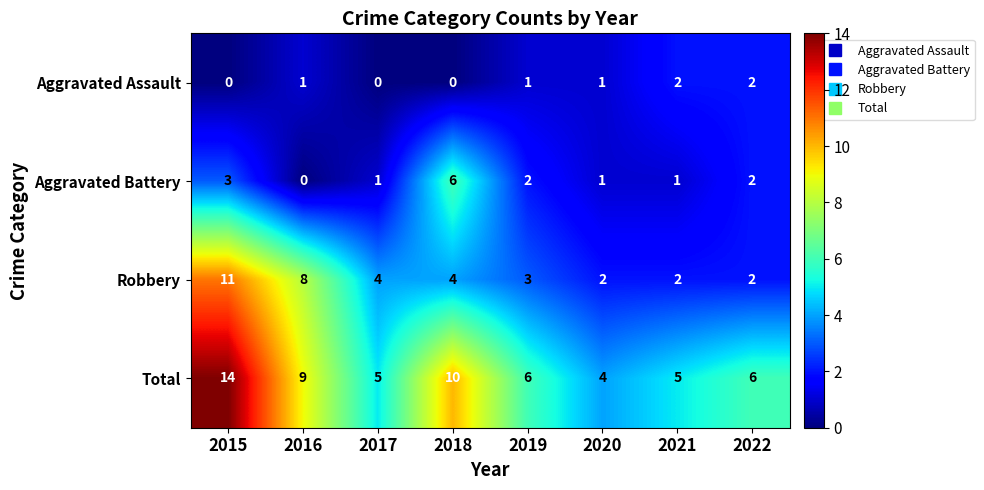

List the series in order of their peak value, lowest first.

Aggravated Assault, Aggravated Battery, Robbery, Total